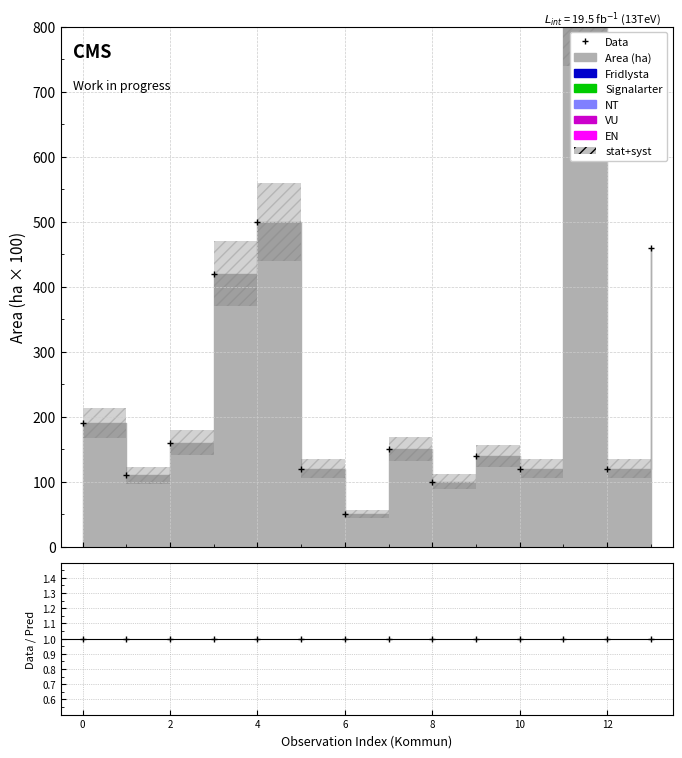

The value of Data/Pred at 10 is 1.0. True or false?

True